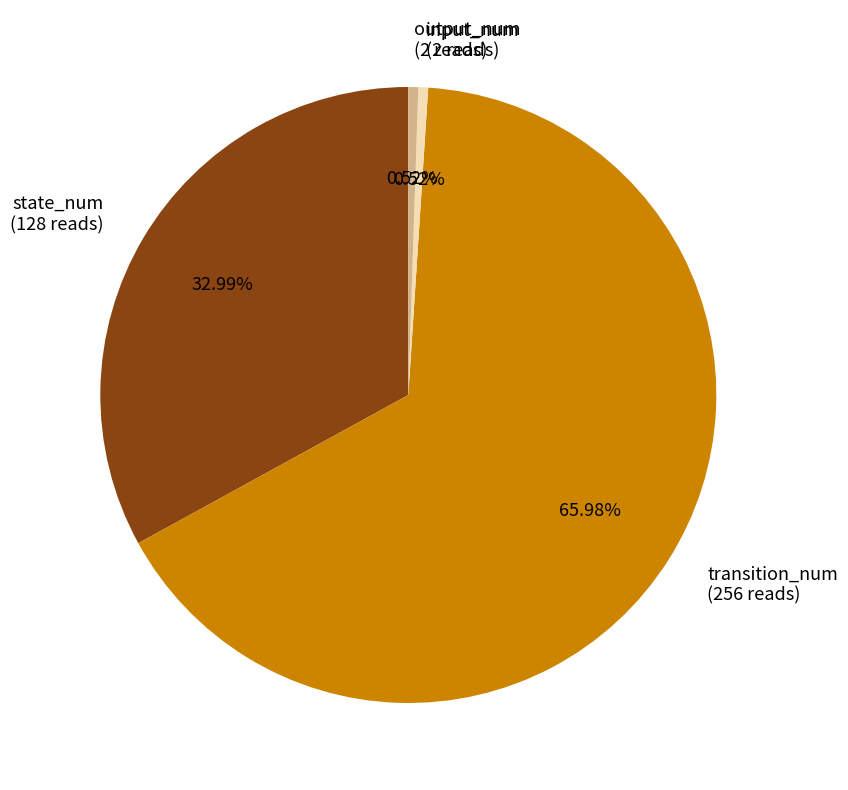

To the nearest percent, what is the difference between the state_num and transition_num slice percentages?

33%